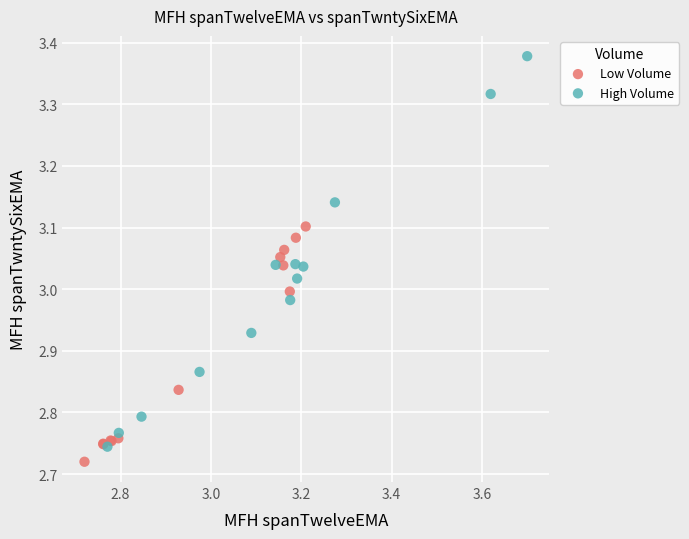

Which series contains the highest Y value?

High Volume